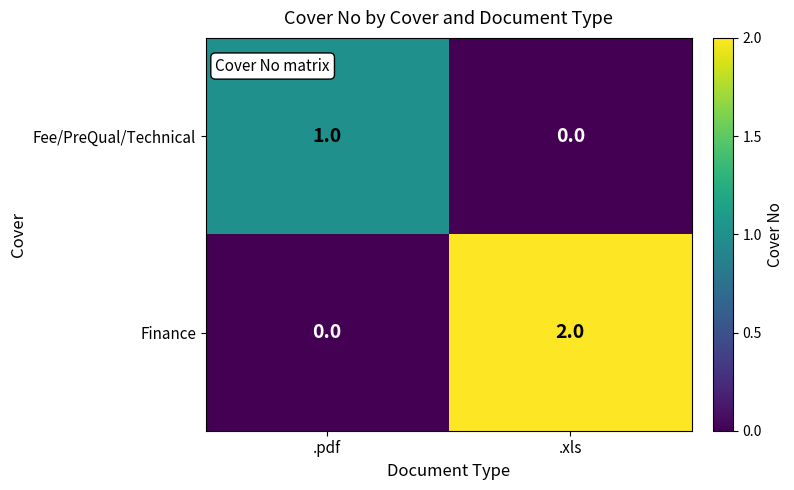

Is the value of Finance at .pdf greater than the value of Fee/PreQual/Technical at .pdf?

No